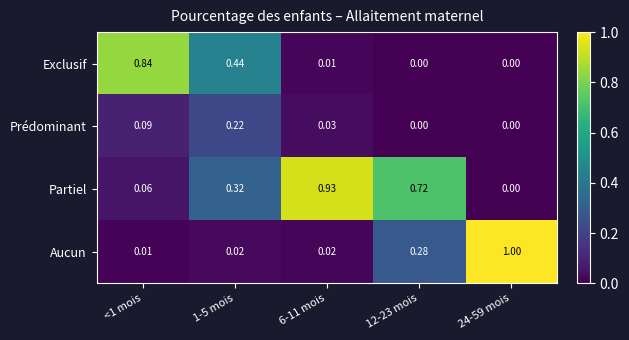

Is the value of Prédominant at <1 mois greater than the value of Partiel at 1-5 mois?

No